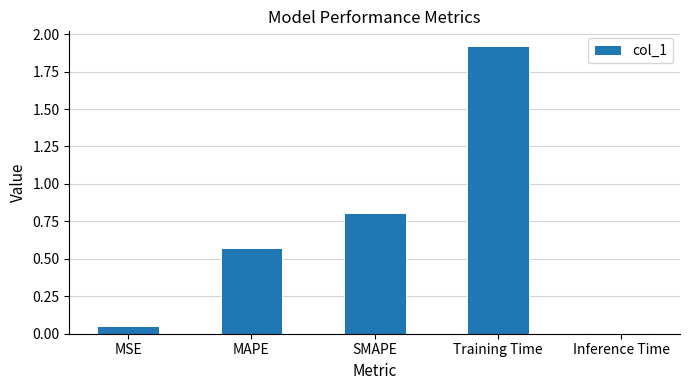

Rank the categories by value from lowest to highest.

Inference Time, MSE, MAPE, SMAPE, Training Time